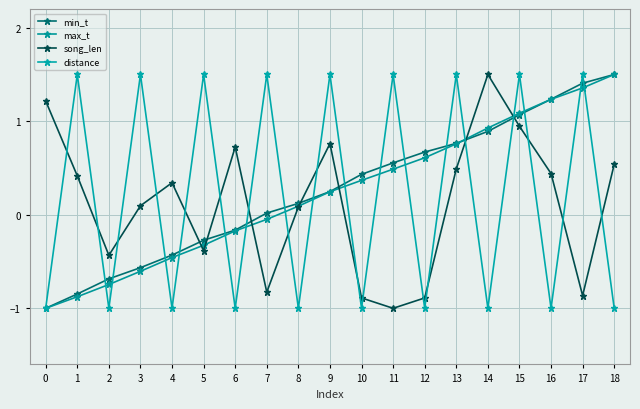

True or false: distance has more than 0 points higher than both neighbors.

True